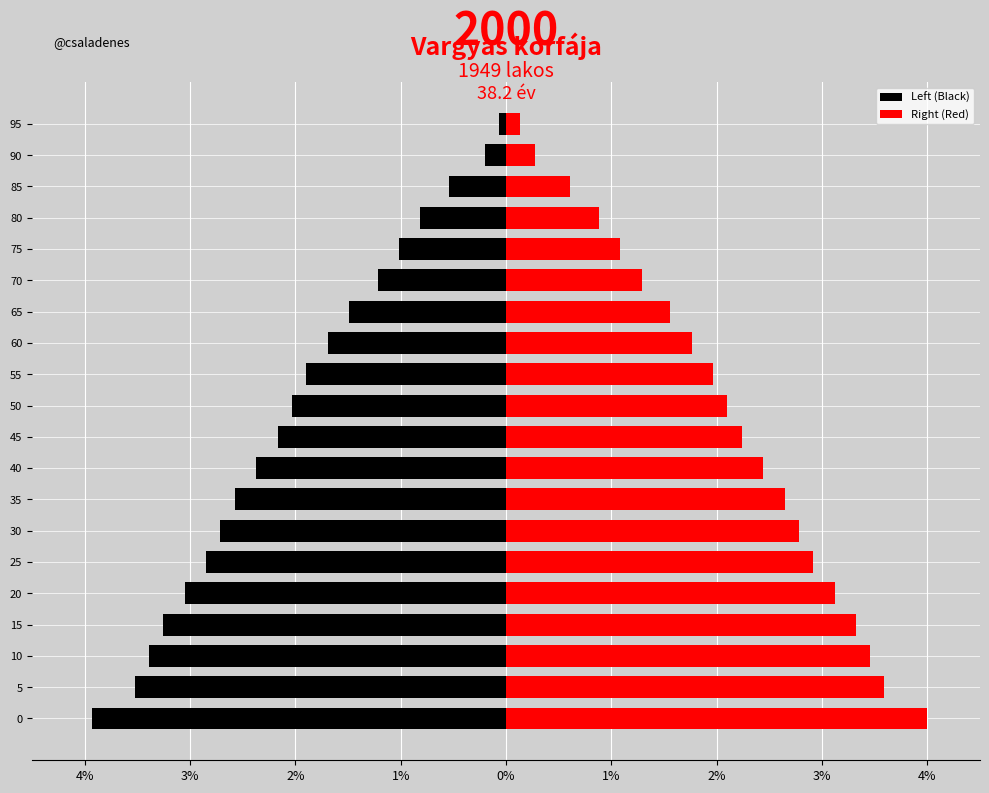

What is the smallest value displayed?

-3.9